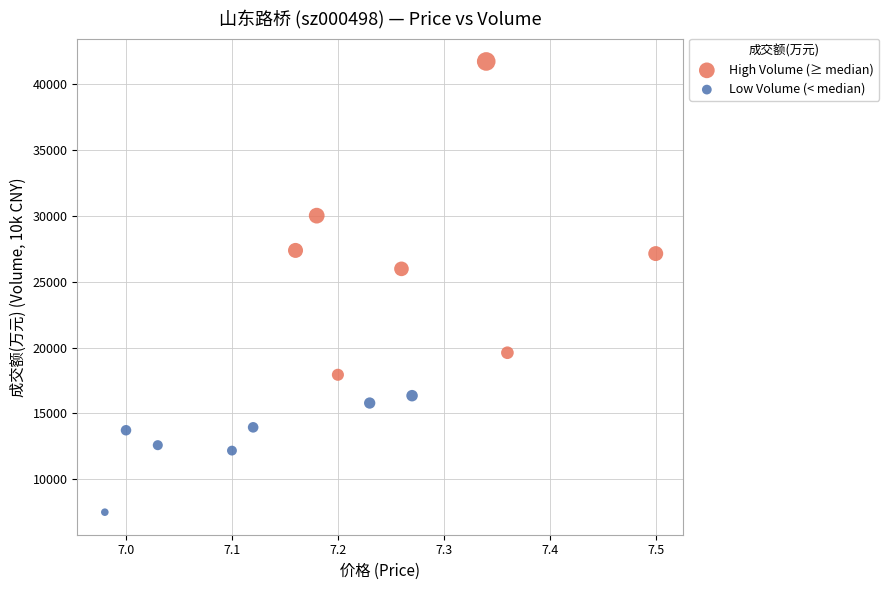

What are all the series names shown in the legend?

High Volume (≥ median), Low Volume (< median)